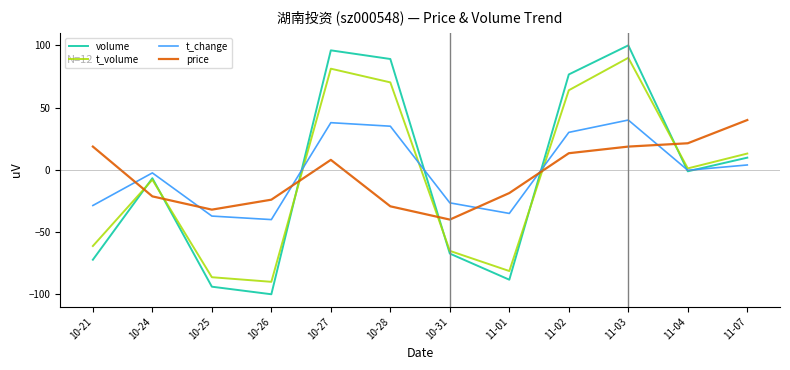

What is the difference between the highest and lowest values at 10-26?

76.0